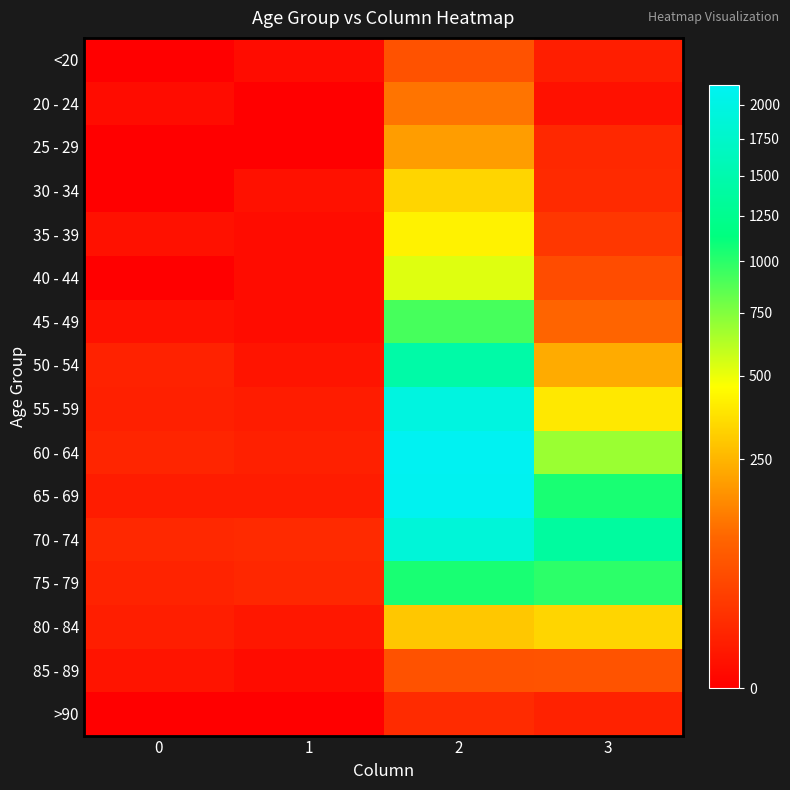

What is the greatest value displayed?

2151